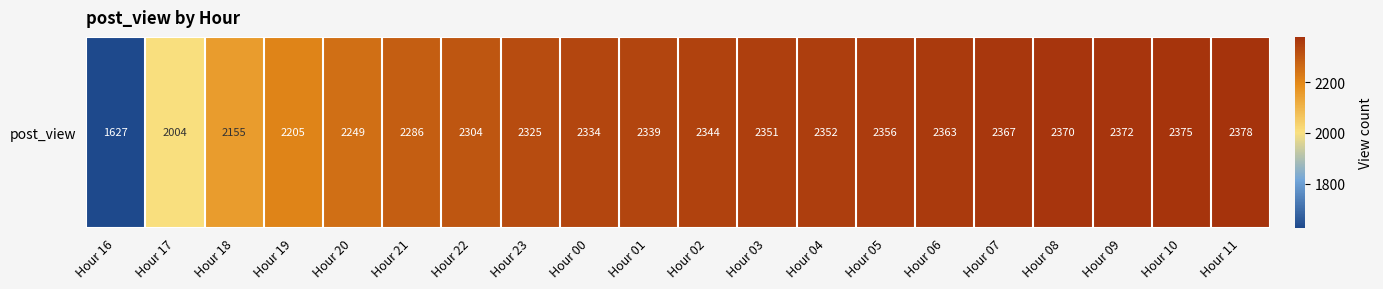

The value at Hour 07 is 927. True or false?

False